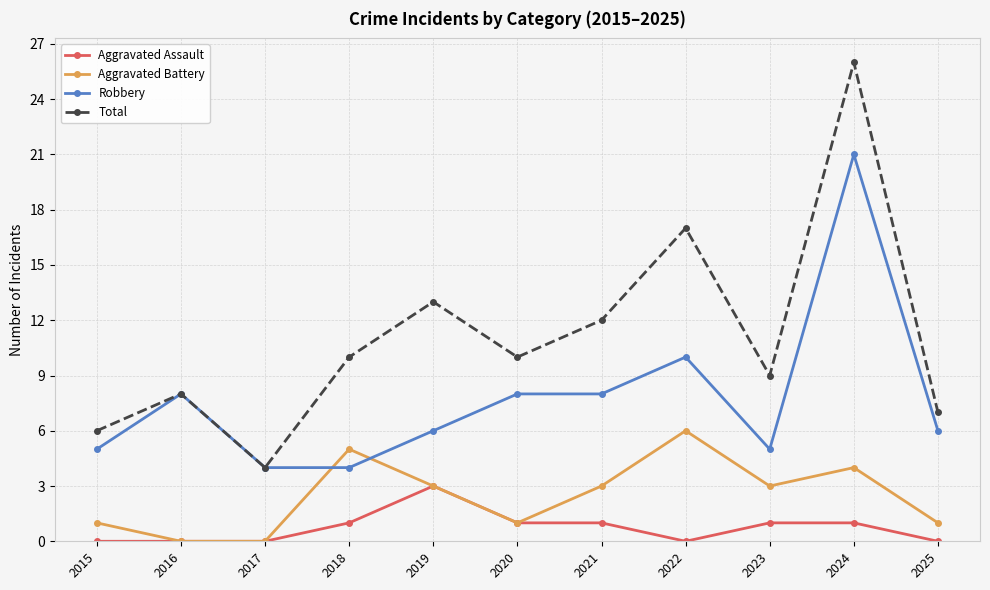

True or false: Robbery and Aggravated Assault intersect in this chart.

False